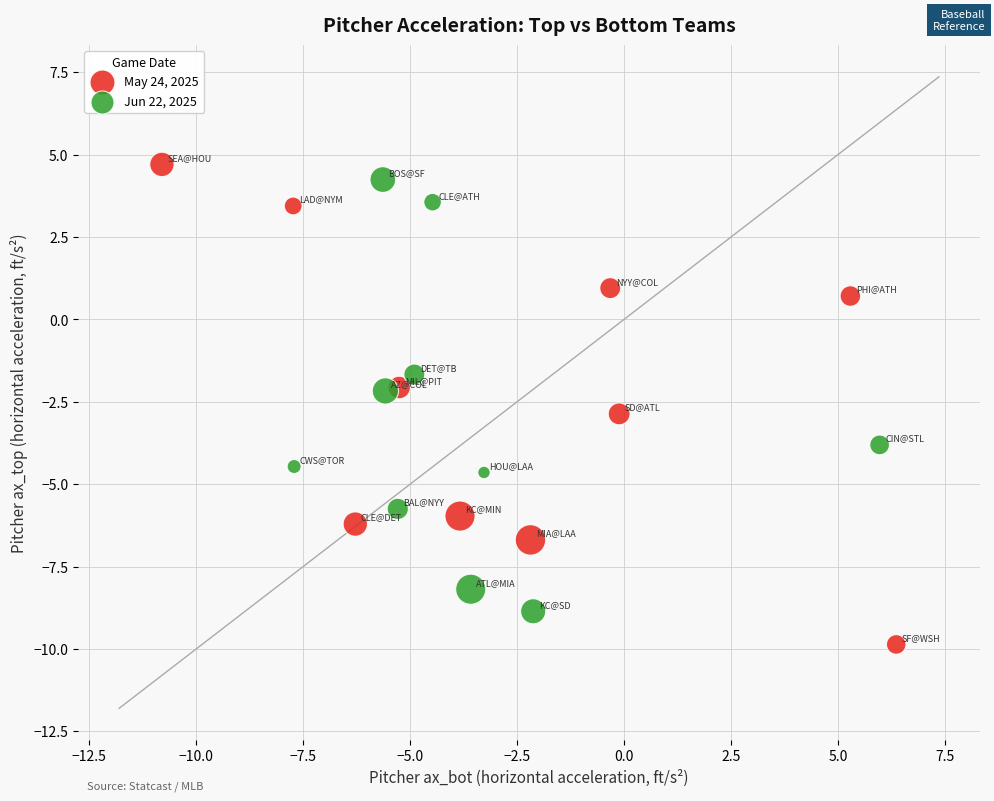

Which series has the largest Y range (max minus min)?

May 24, 2025